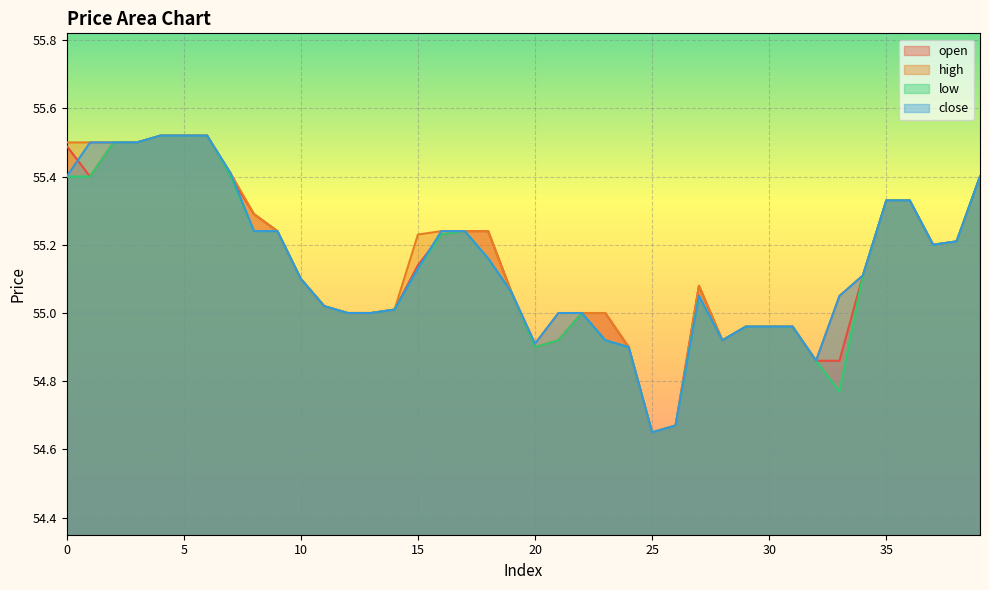

At which category does high reach its first local valley?

20